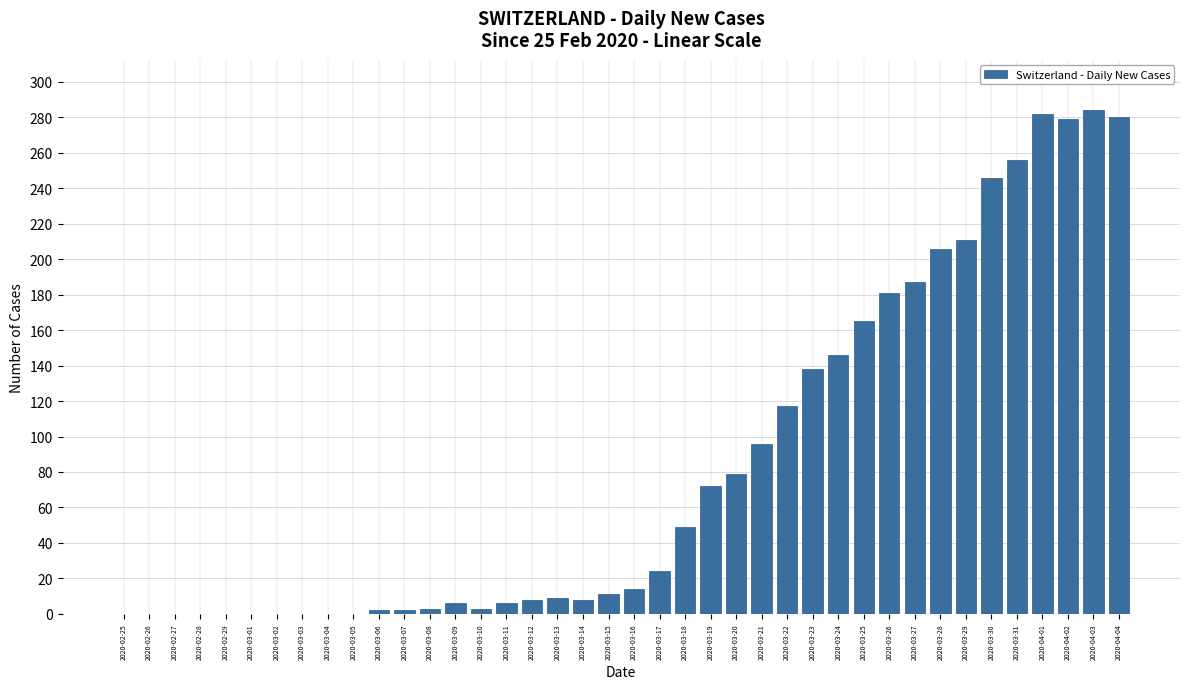

The chart shows a value of 0 at 2020-02-27. True or false?

True